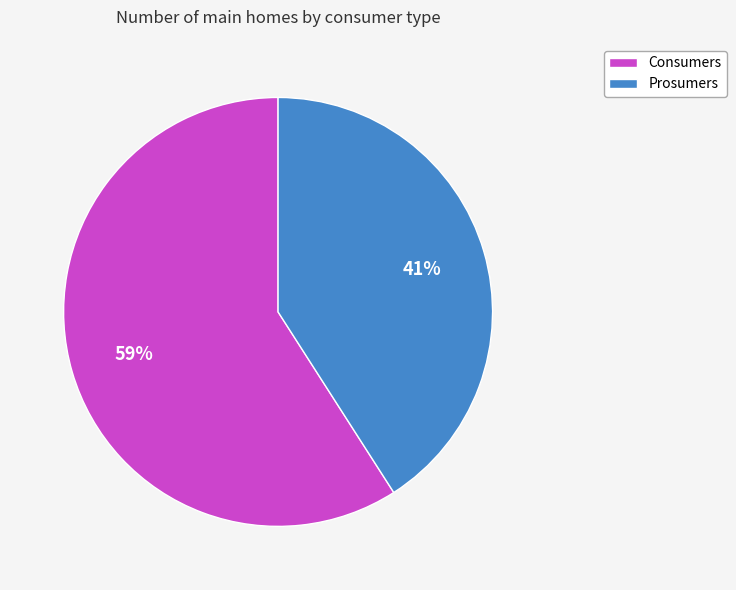

Which slice represents more than half of the pie?

Consumers